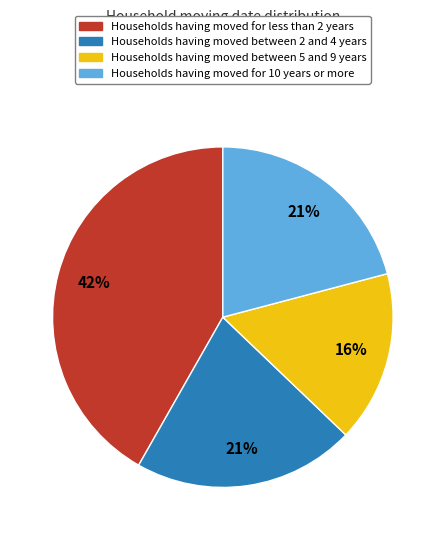

Between Households having moved for less than 2 years and Households having moved between 5 and 9 years, which is larger?

Households having moved for less than 2 years